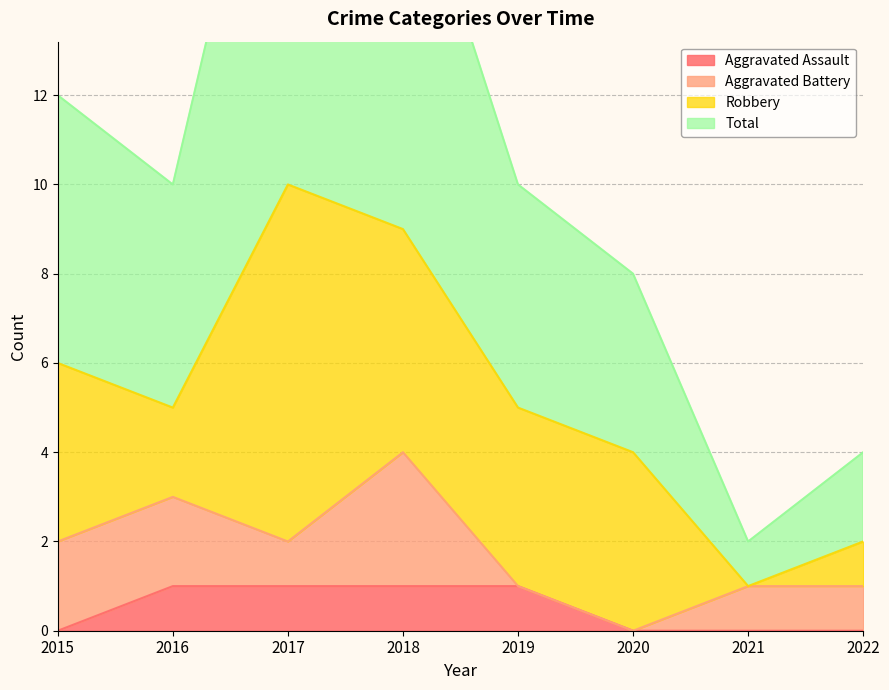

True or false: Aggravated Assault has more than 2 points higher than both neighbors.

False